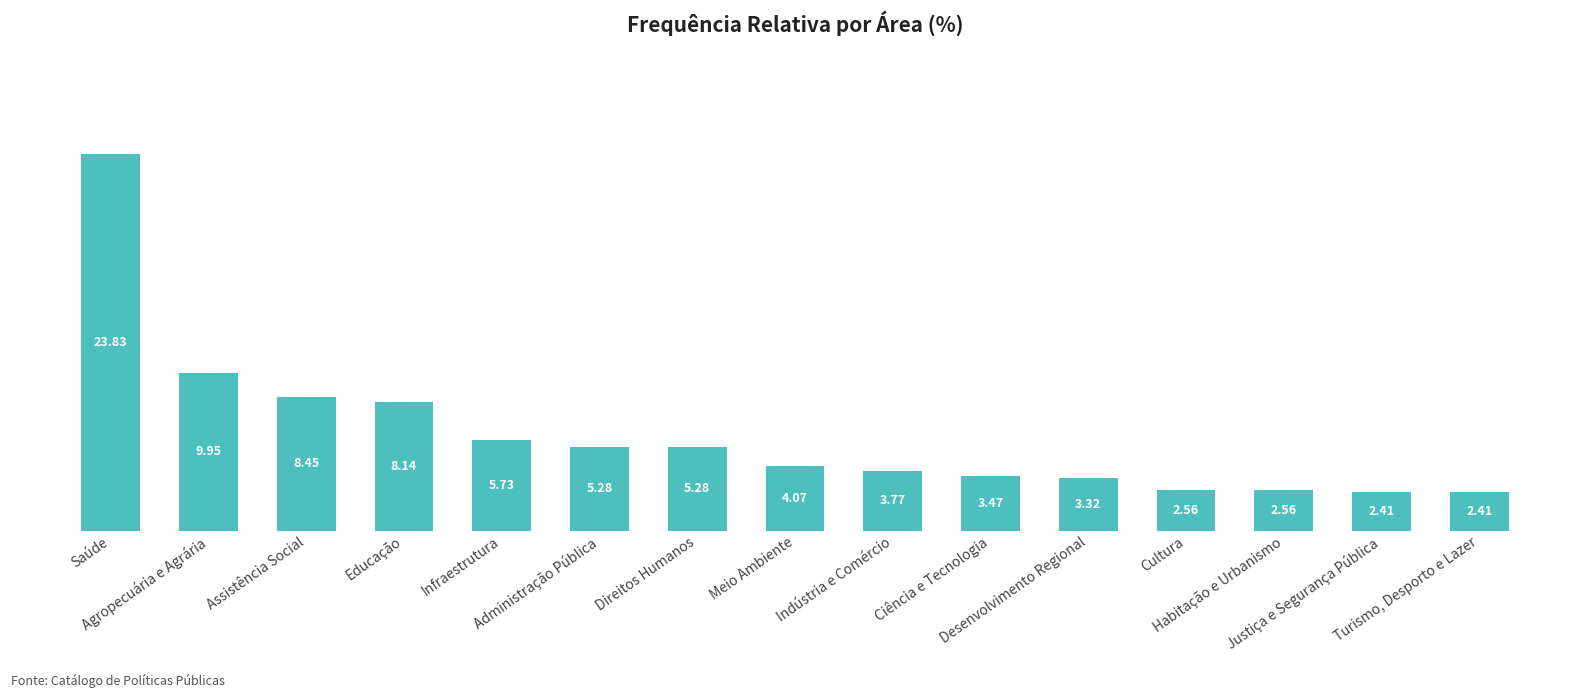

What is the difference between the maximum and minimum values?

21.4